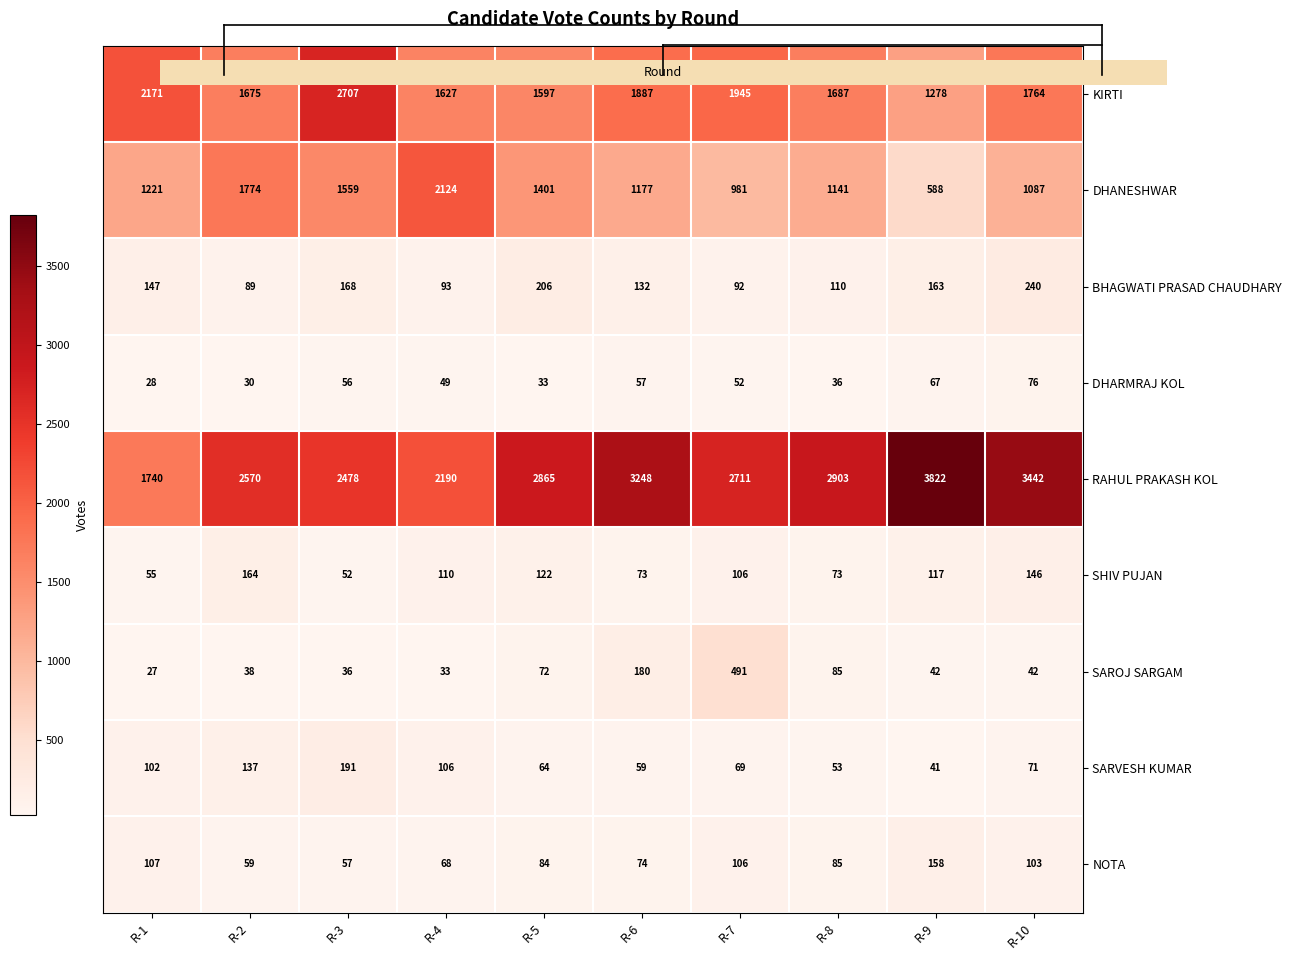

What is the total value across all series at R-4?

6400